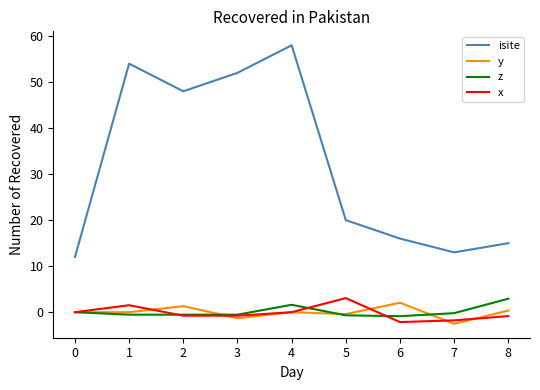

Which series changed the most between 2 and 3?

isite